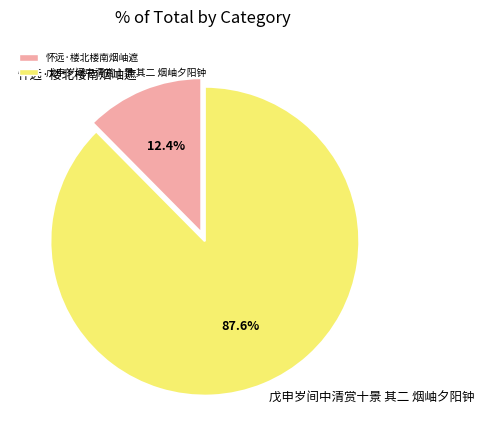

Which has a higher value, 怀远·楼北楼南烟岫遮 or 戊申岁间中清赏十景 其二 烟岫夕阳钟?

戊申岁间中清赏十景 其二 烟岫夕阳钟